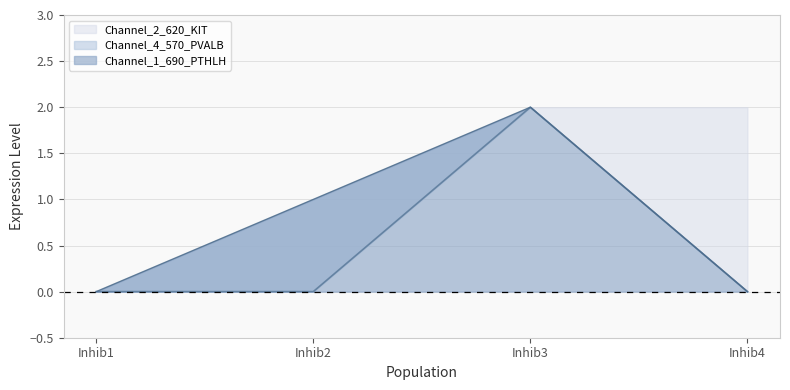

Which category has the highest value in the Channel_4_570_PVALB series?

Inhib3